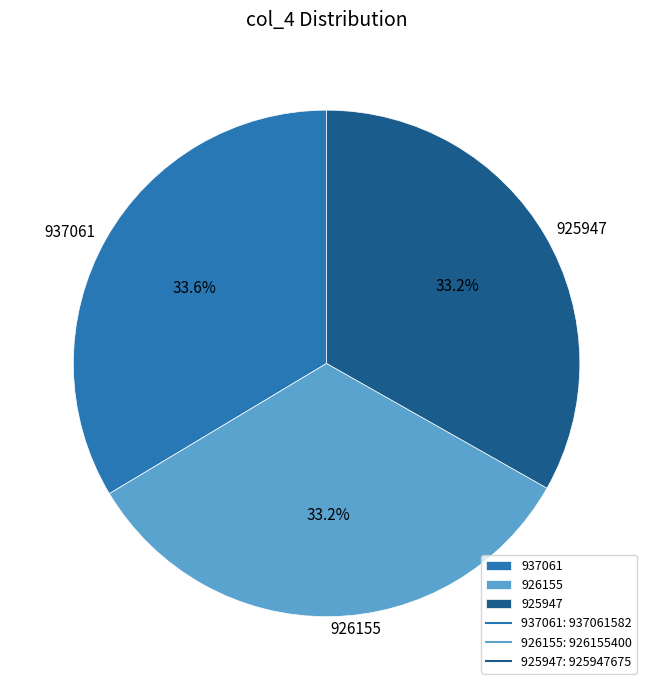

How many slices are in this pie chart?

3